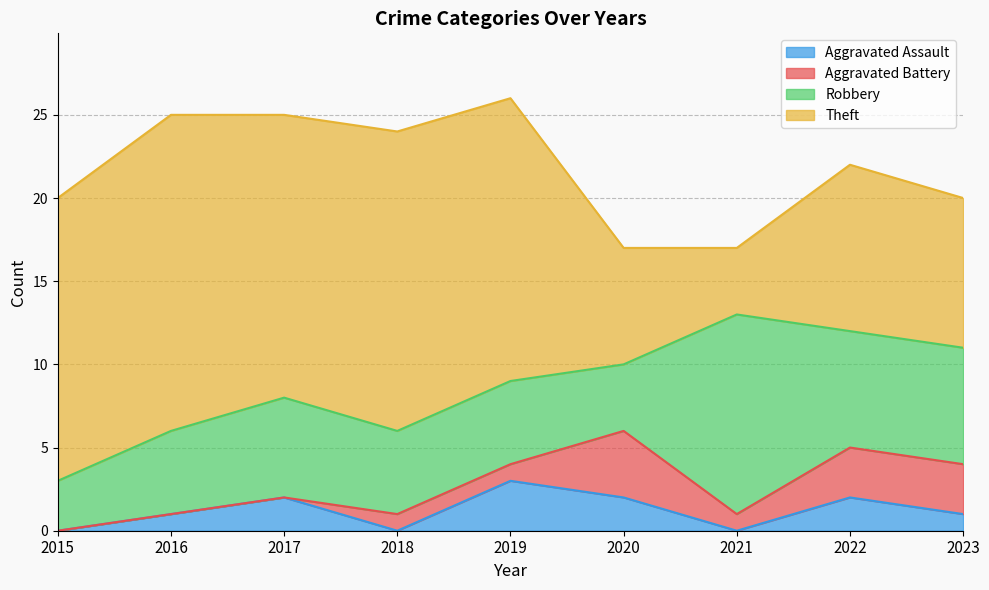

At which category does Robbery reach its first local valley?

2020